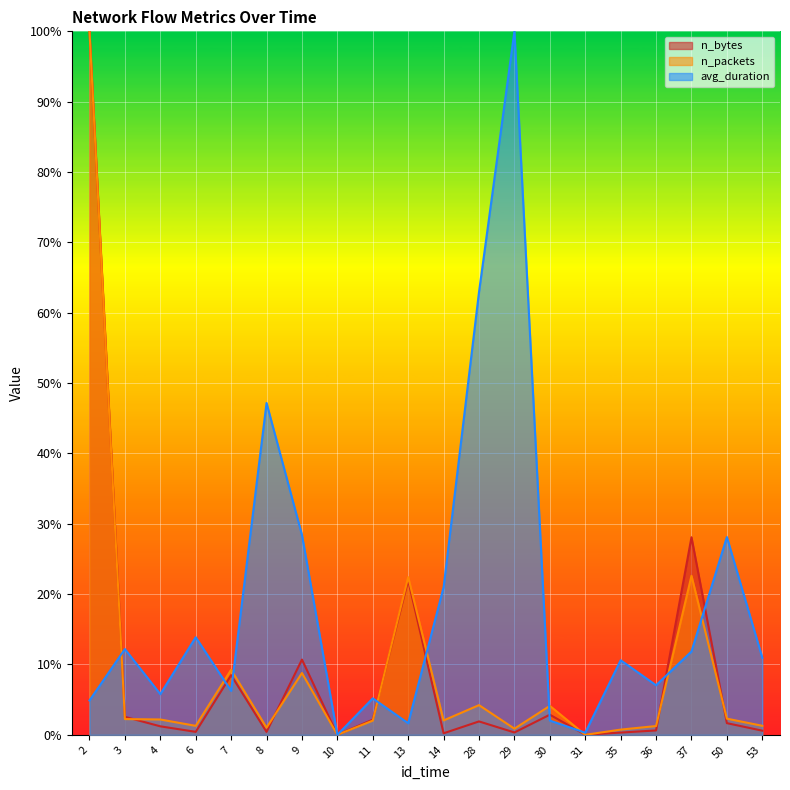

Reading left to right, what are all the values shown in this chart?

n_bytes: 100.0	2.6	1.2	0.4	8.5	0.4	10.7	0.0	2.2	22.0	0.2	1.9	0.3	2.9	0.0	0.3	0.6	28.1	1.7	0.6
n_packets: 100.0	2.2	2.2	1.3	9.2	1.0	8.8	0.0	2.0	22.4	2.0	4.2	0.9	4.1	0.0	0.7	1.2	22.6	2.3	1.3
avg_duration: 4.9	12.2	5.8	13.9	6.2	47.2	28.4	0.0	5.2	1.6	21.0	62.9	100.0	2.0	0.3	10.6	7.0	11.8	28.1	11.0